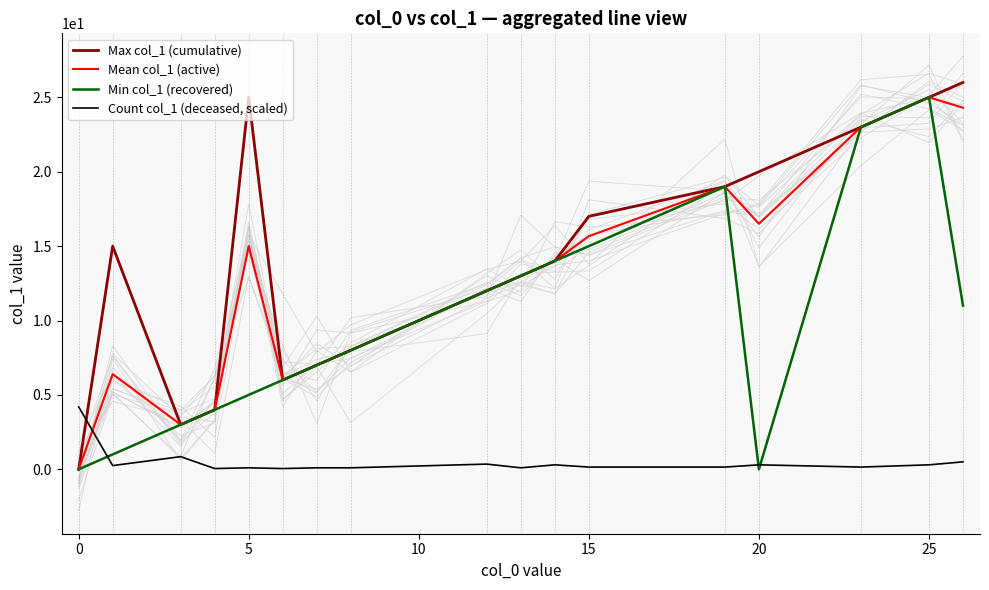

Which series has the largest range (max minus min)?

Max col_1 (cumulative)